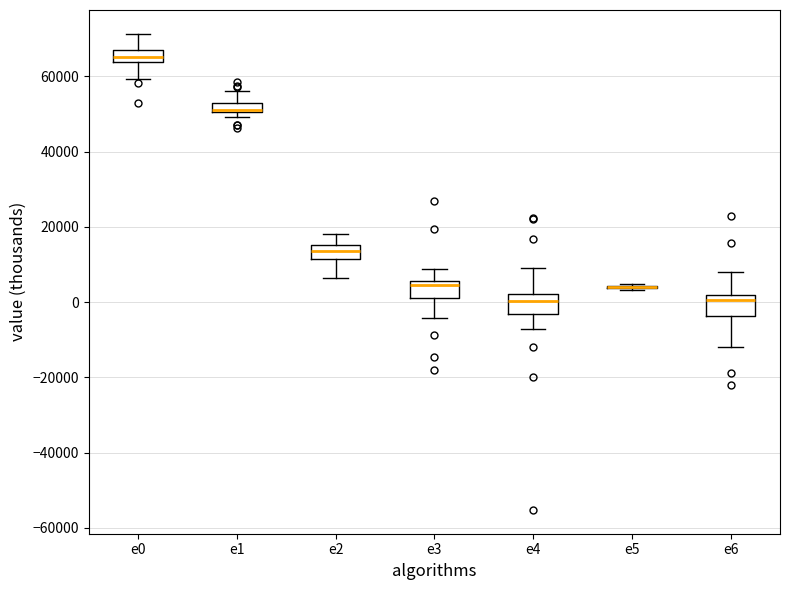

Where is the lower edge of the box for e6 on the y-axis? The values are not printed on the chart, so give them approximately, as read against the axis.

-4000